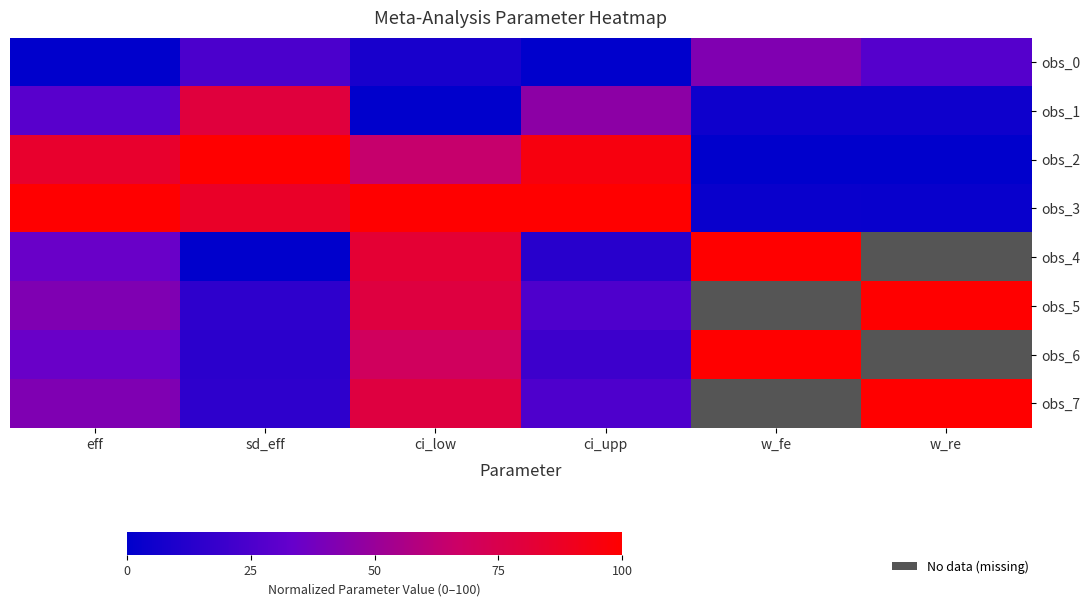

Is the value of obs_4 at w_re greater than the value of obs_0 at eff?

No